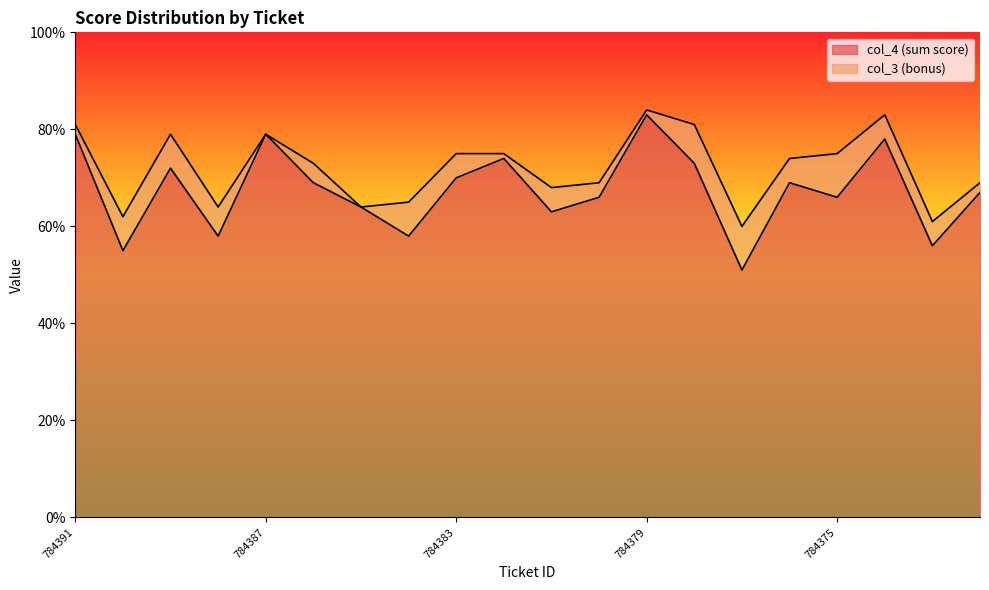

What is the minimum value shown in the chart?

51